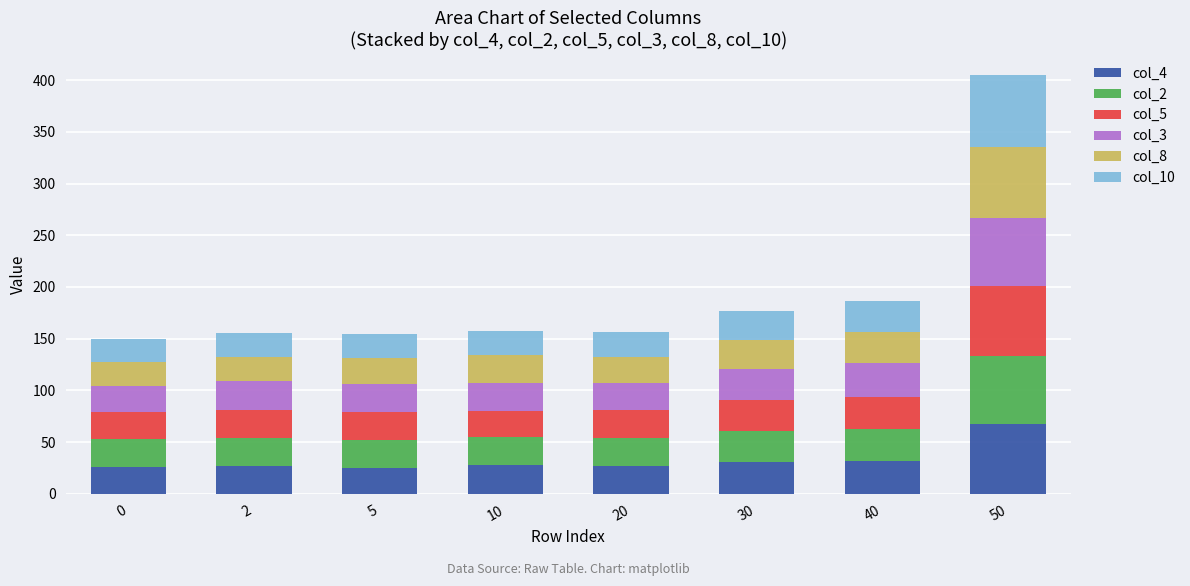

What is the minimum value for col_4?

25.1